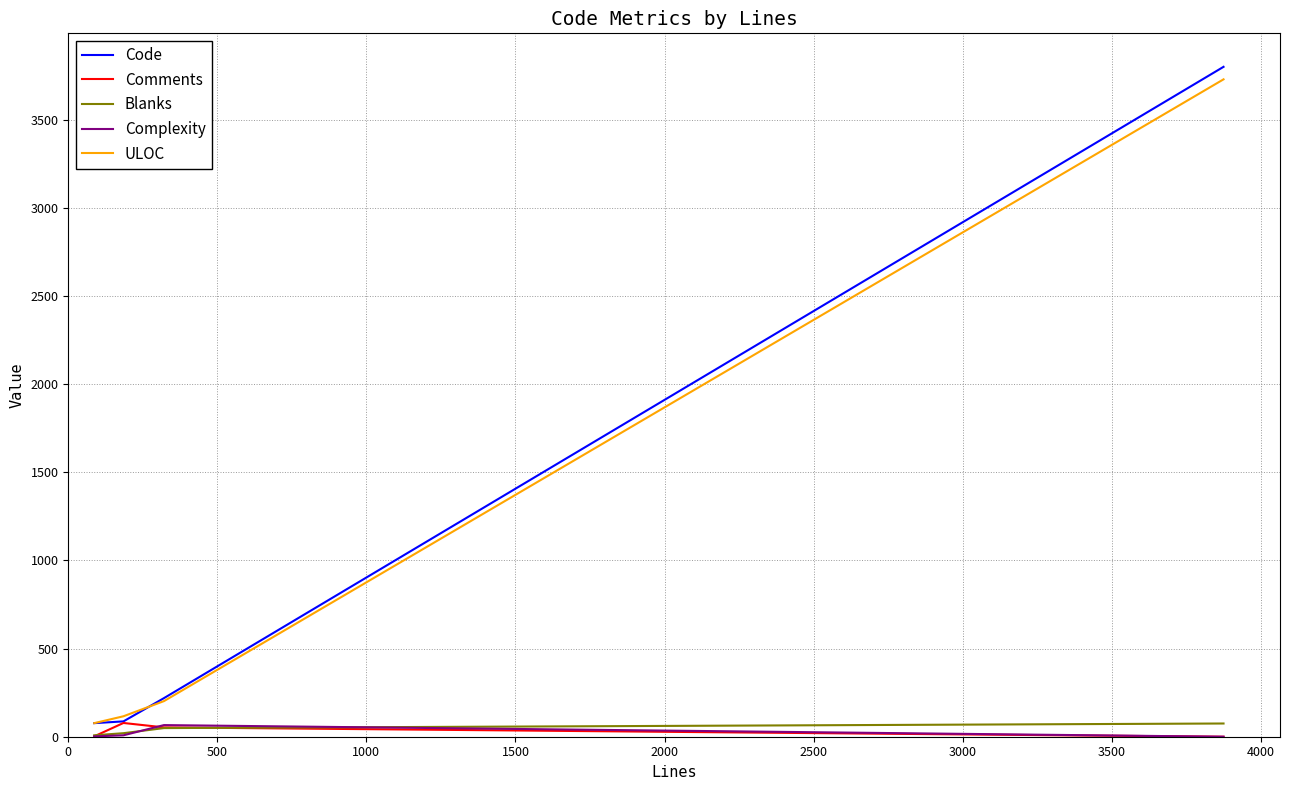

Which series has the widest spread of values?

Code